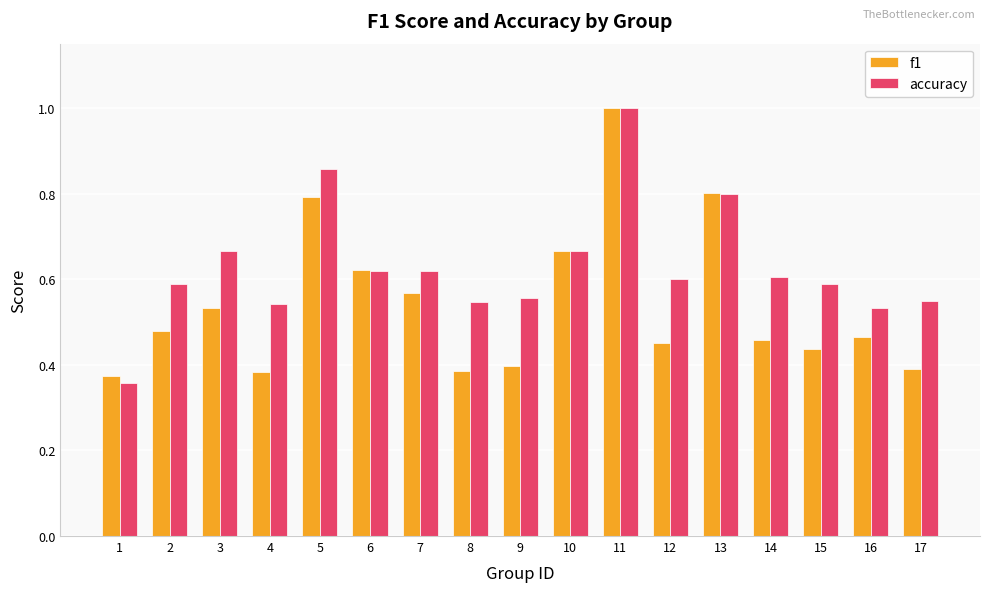

What is the total value across all series at 6?

1.2